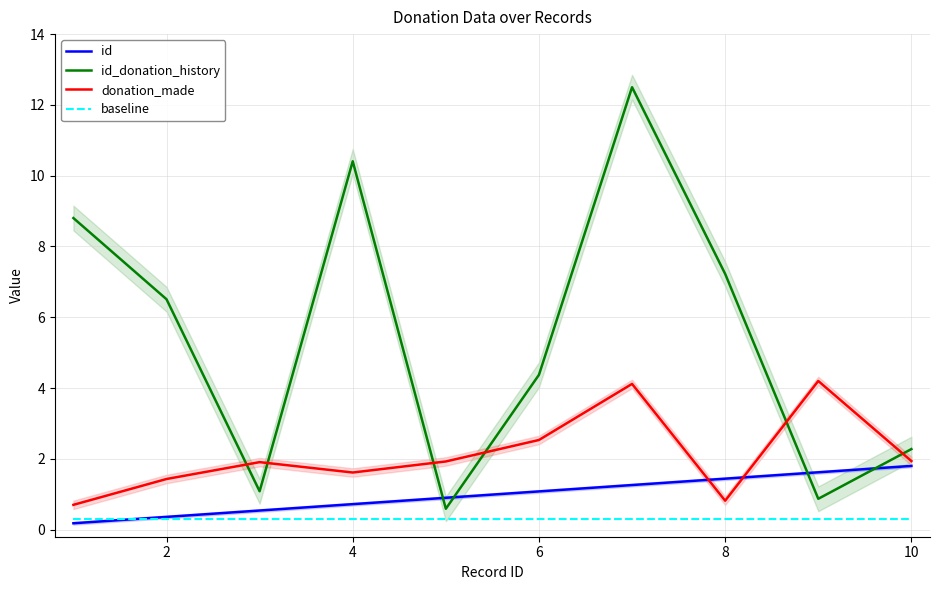

Reading left to right, what are all the values shown in this chart?

id: 0.2	0.4	0.5	0.7	0.9	1.1	1.3	1.4	1.6	1.8
id_donation_history: 8.8	6.5	1.1	10.4	0.6	4.4	12.5	7.2	0.9	2.3
donation_made: 0.7	1.4	1.9	1.6	1.9	2.5	4.1	0.8	4.2	1.9
baseline: 0.3	0.3	0.3	0.3	0.3	0.3	0.3	0.3	0.3	0.3